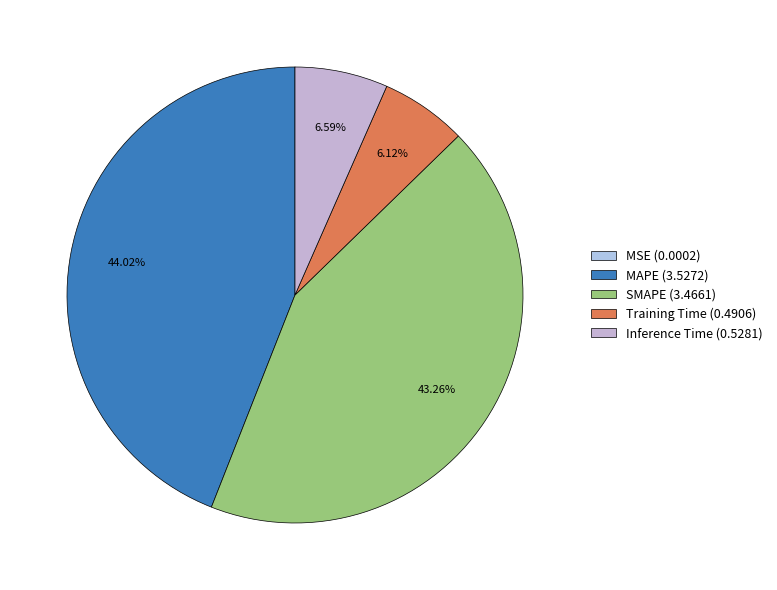

Which slice is the largest?

MAPE